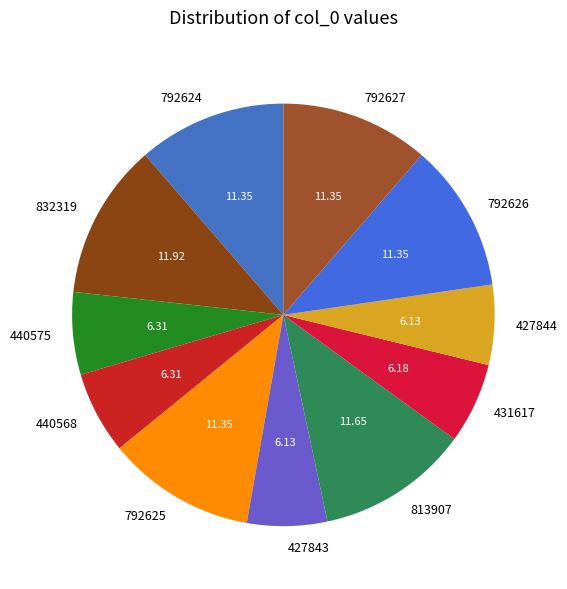

Is there a majority slice in this chart?

No